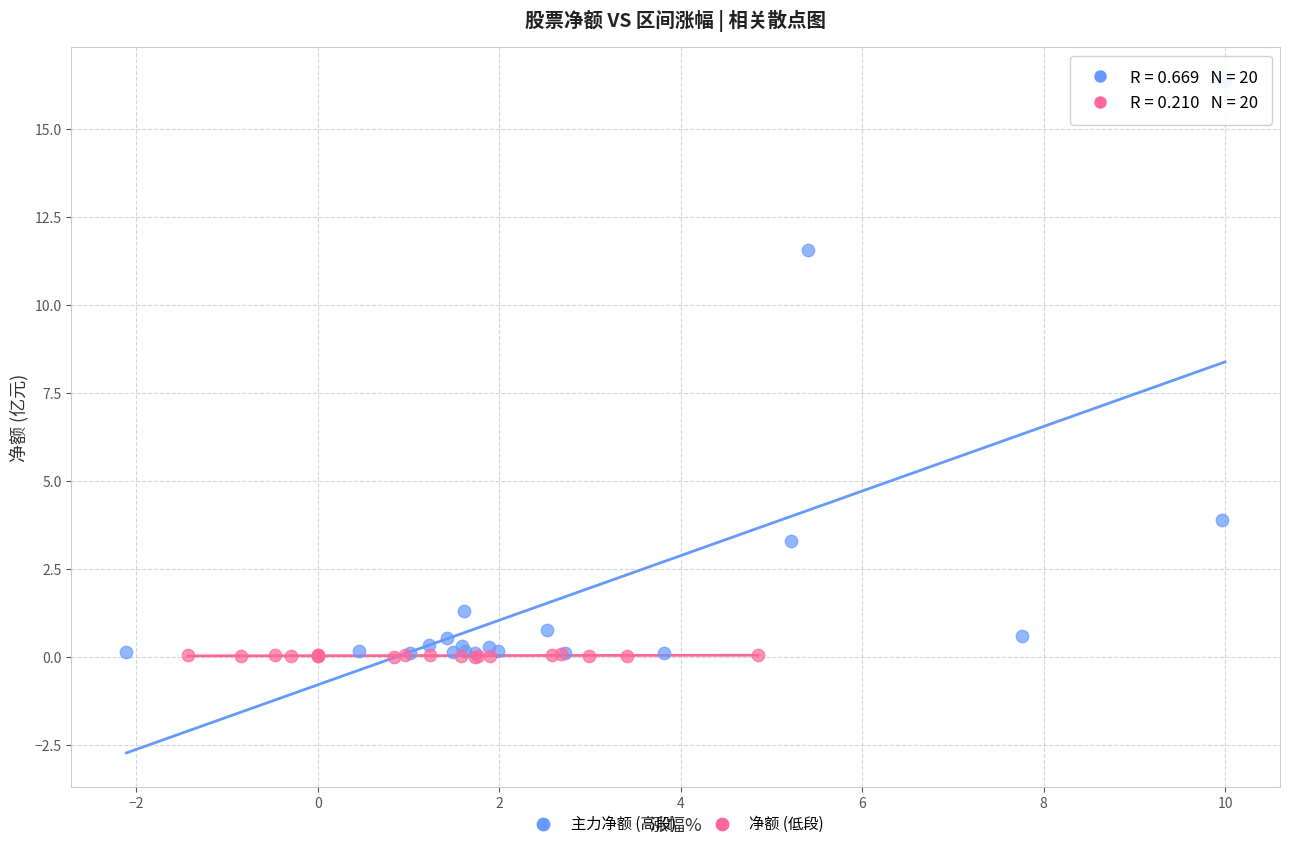

Which series reaches the maximum Y coordinate?

主力净额 (高段)